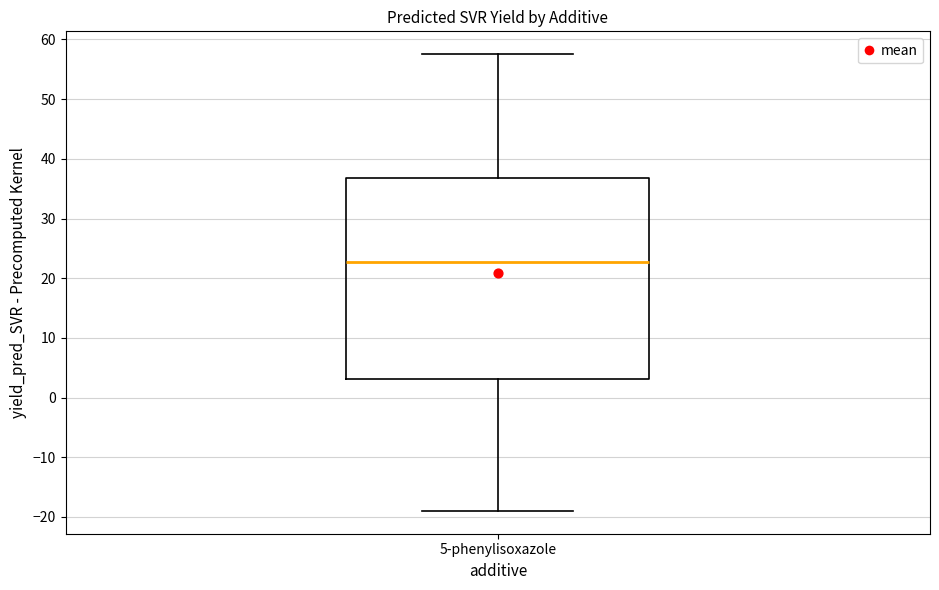

Where is the lower edge of the box for 5-phenylisoxazole on the y-axis? The values are not printed on the chart, so give them approximately, as read against the axis.

3